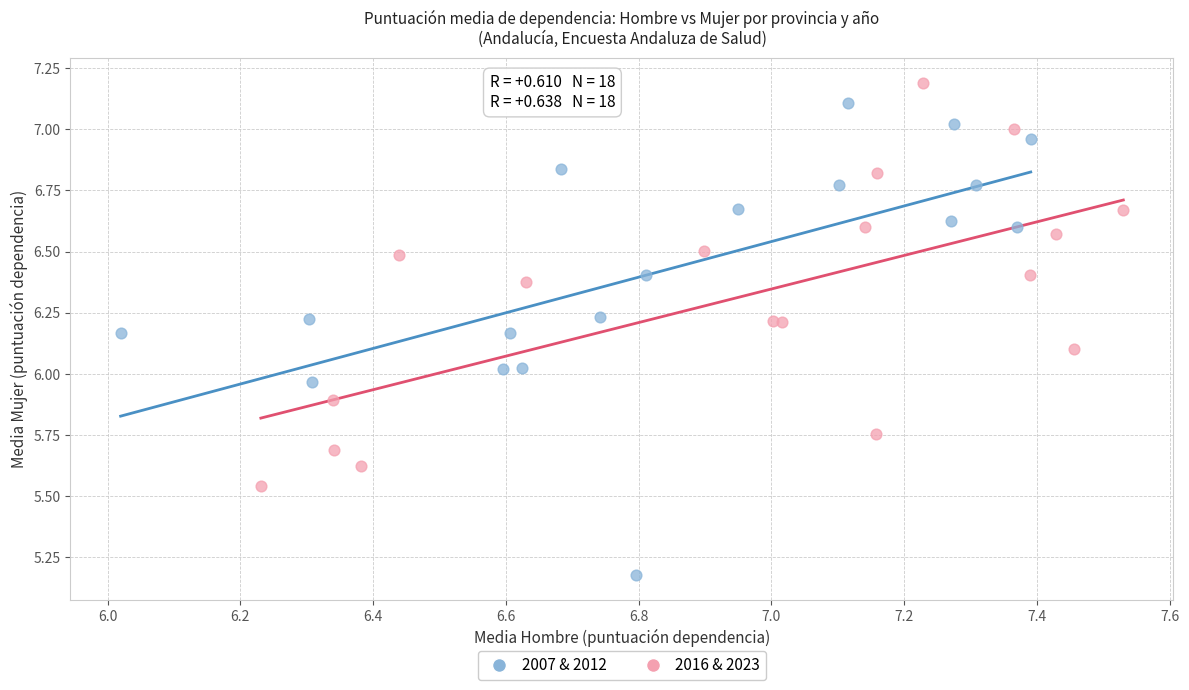

Which series contains the lowest Y value?

2007 & 2012